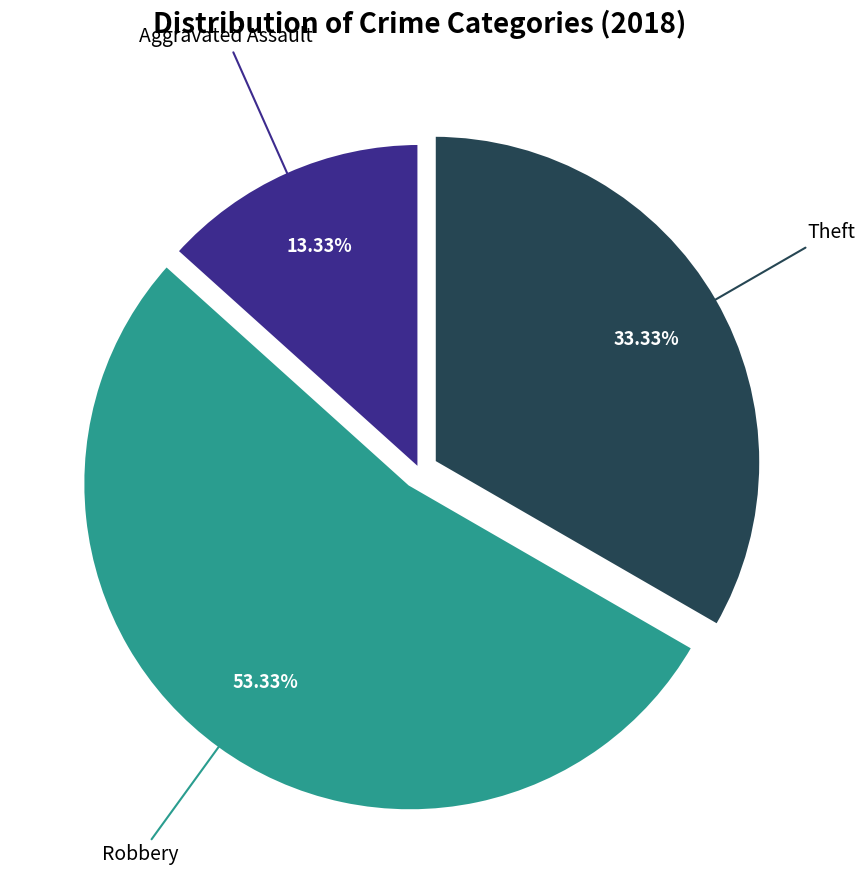

Does any single category account for the majority?

Yes